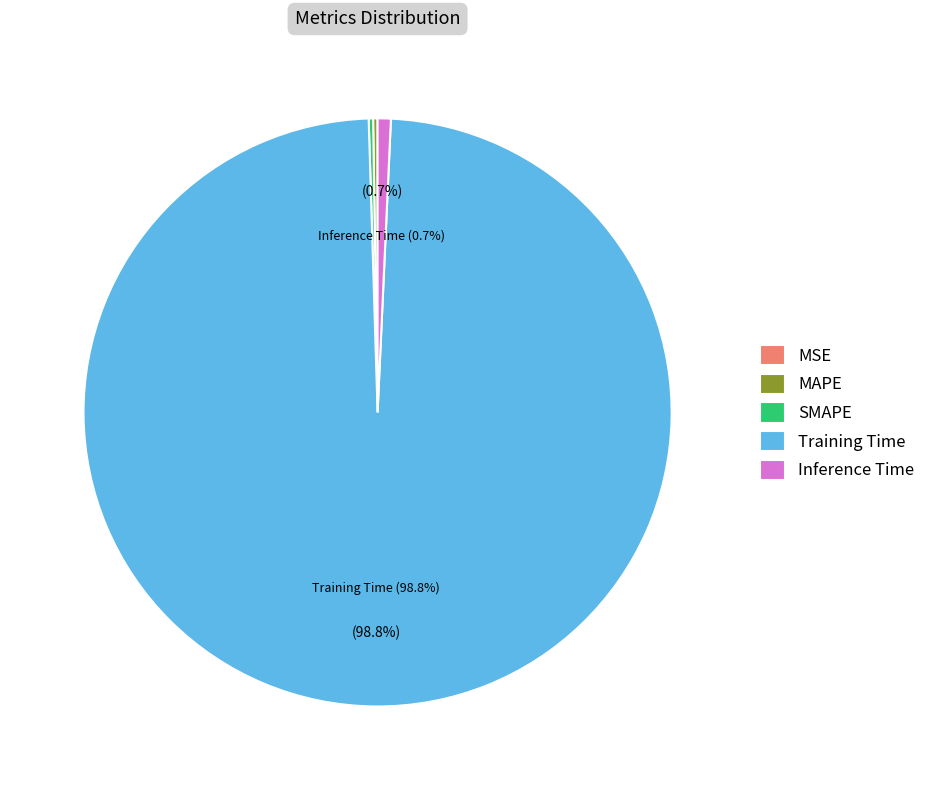

What is the largest slice in the pie chart?

Training Time